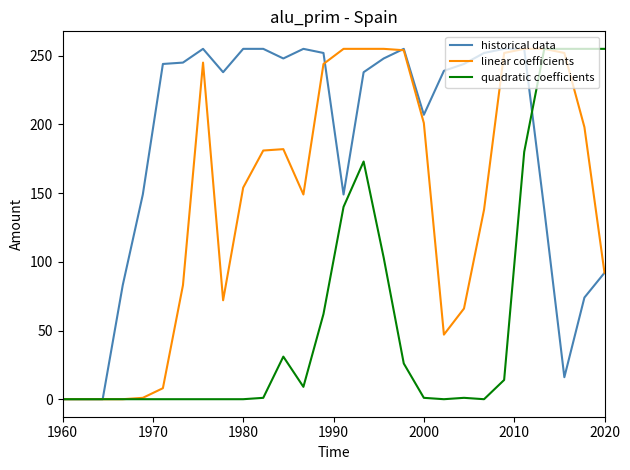

Rank the series by their average value, from highest to lowest.

historical data, linear coefficients, quadratic coefficients